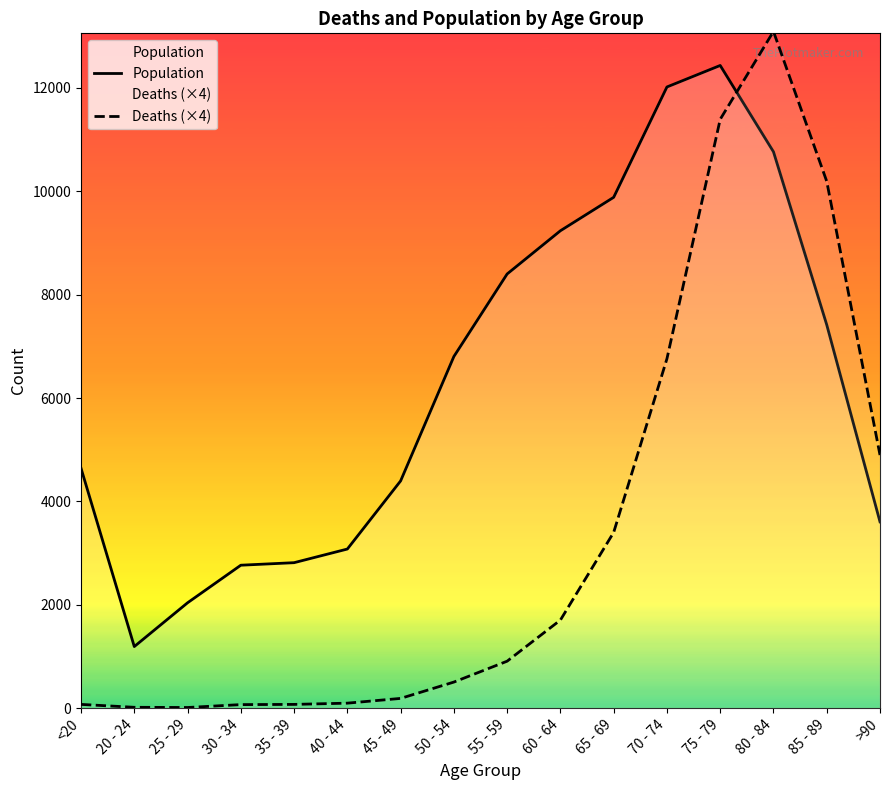

The value of Population at 60 - 64 is 15424. True or false?

False